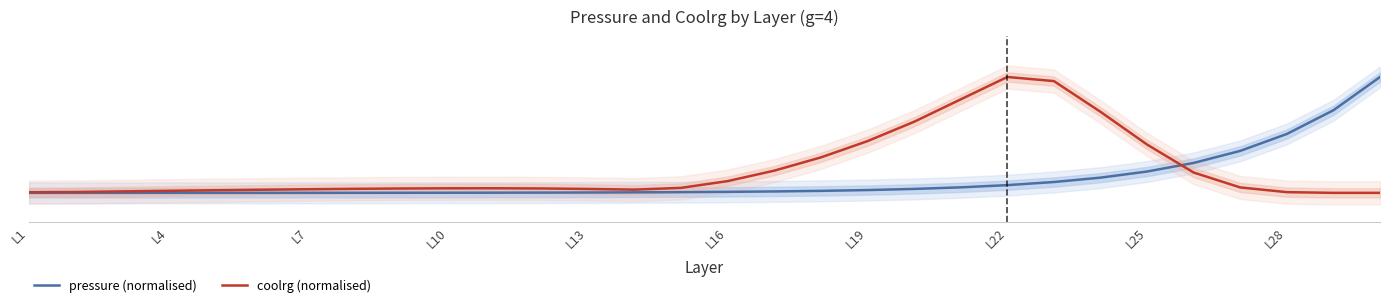

How many intersections are there between coolrg (normalised) and pressure (normalised)?

1